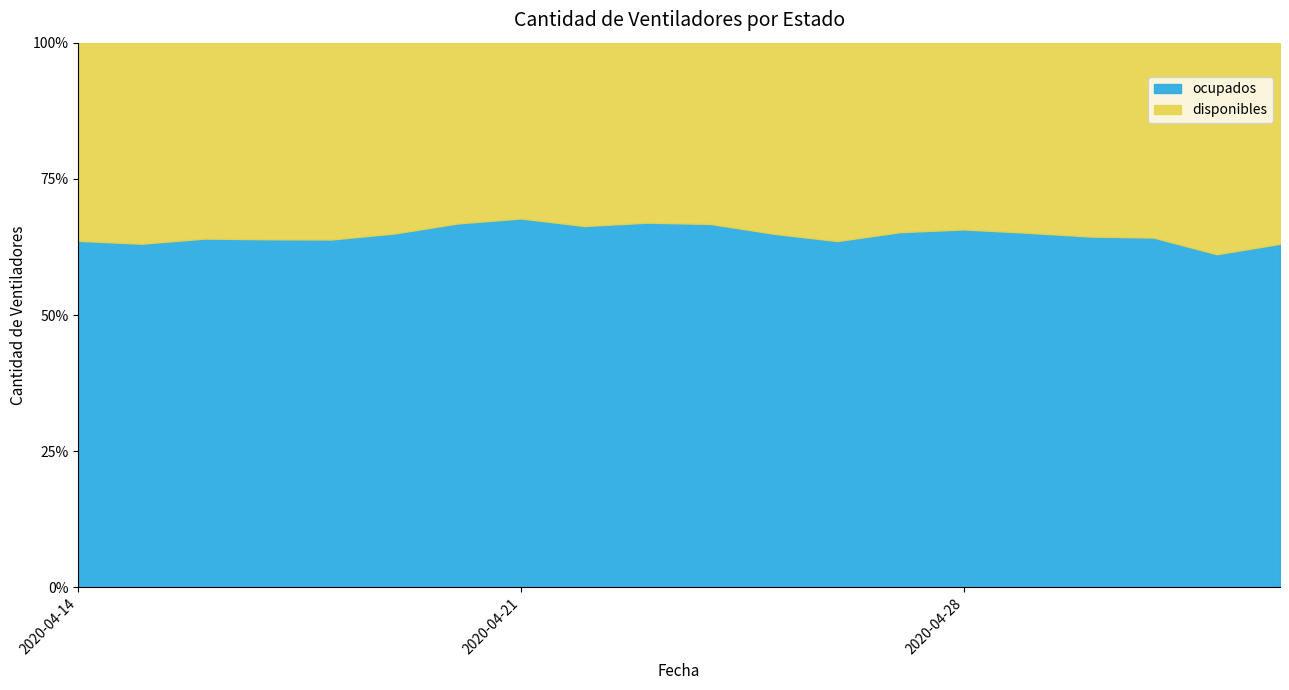

What is the minimum value for ocupados?

61.2